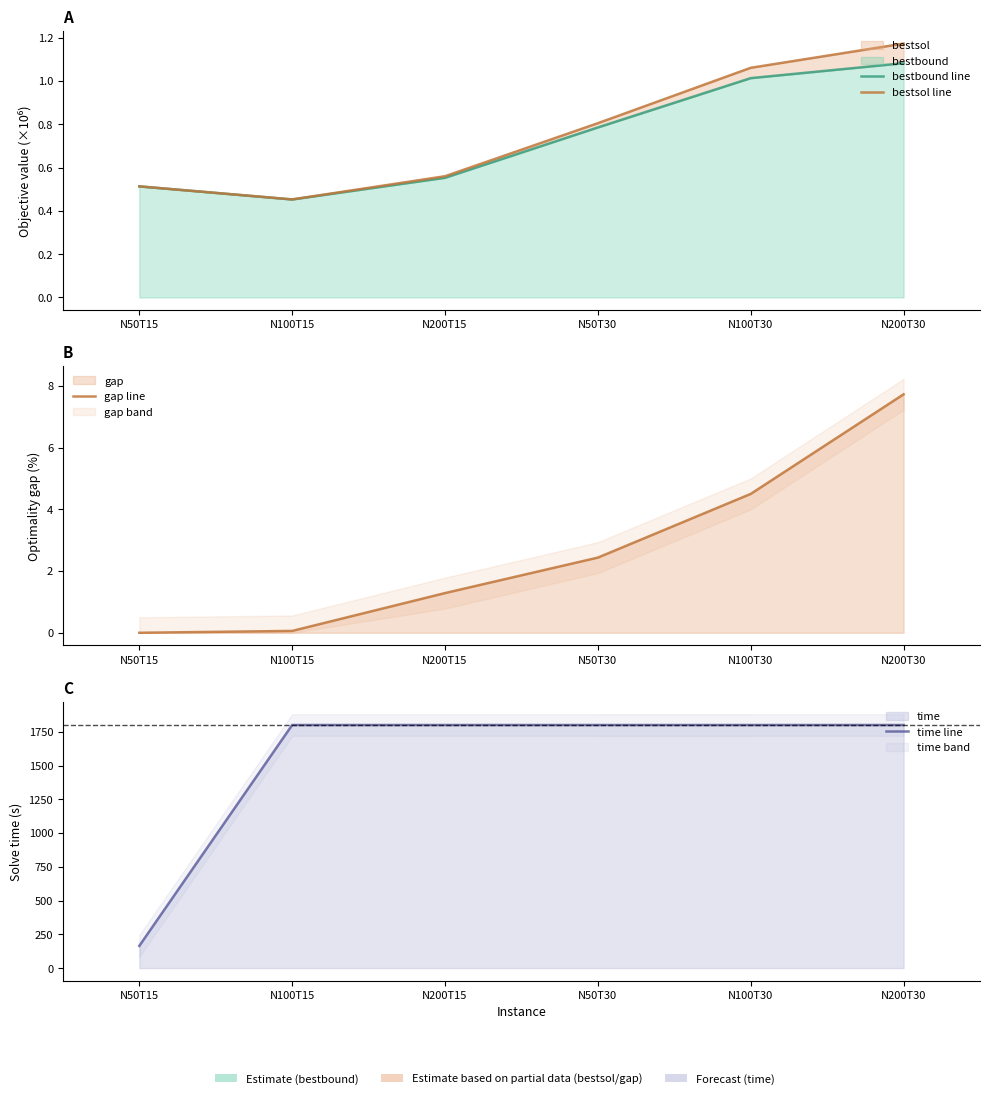

At which label is gap line closest to 3?

N50T30